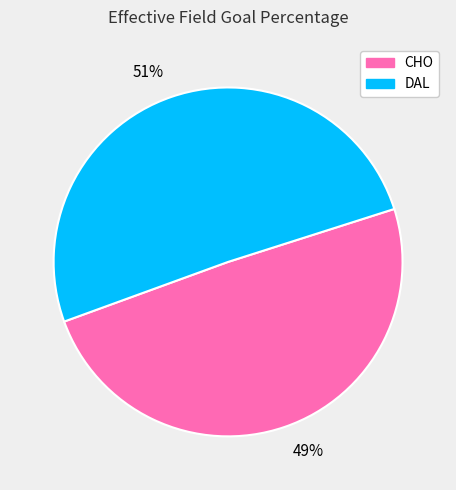

Is there a majority slice in this chart?

Yes